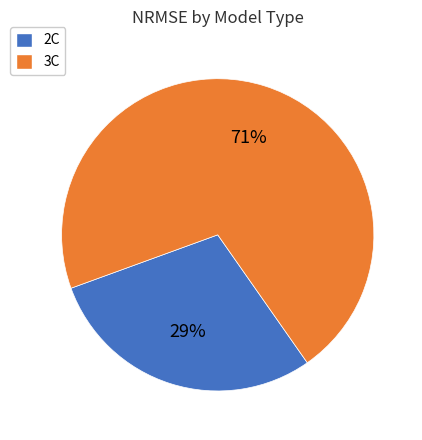

Is there any slice that represents more than half of the pie?

Yes